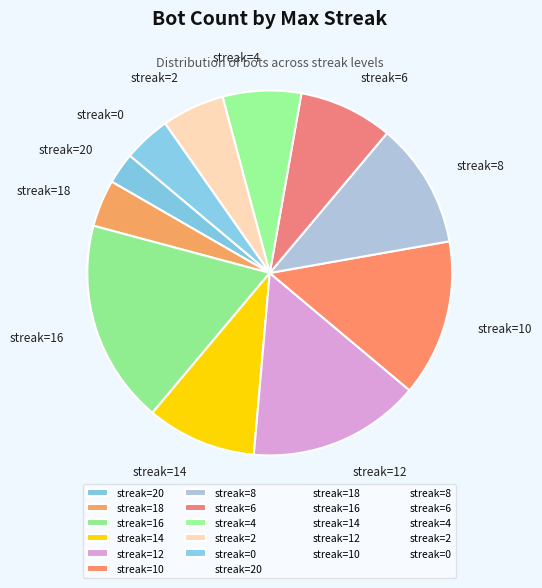

What is the largest slice in the pie chart?

streak=16